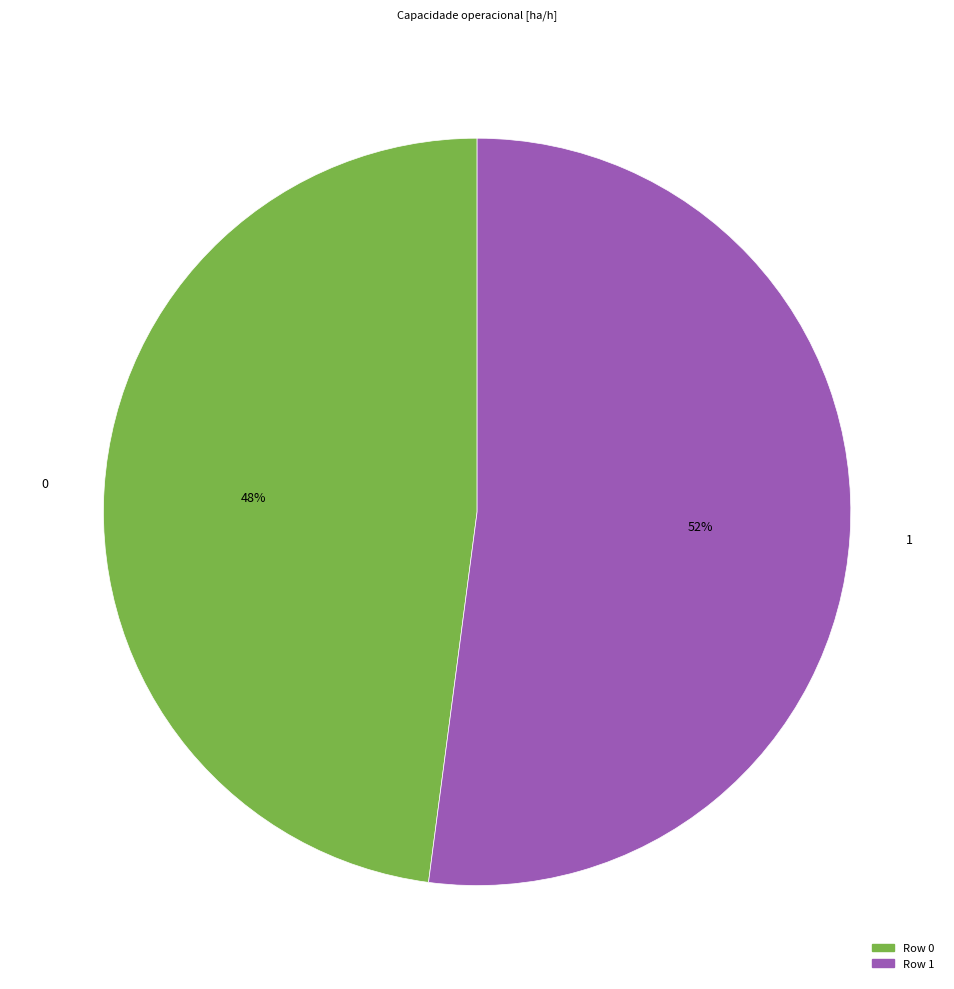

Count the number of slices in the pie.

2